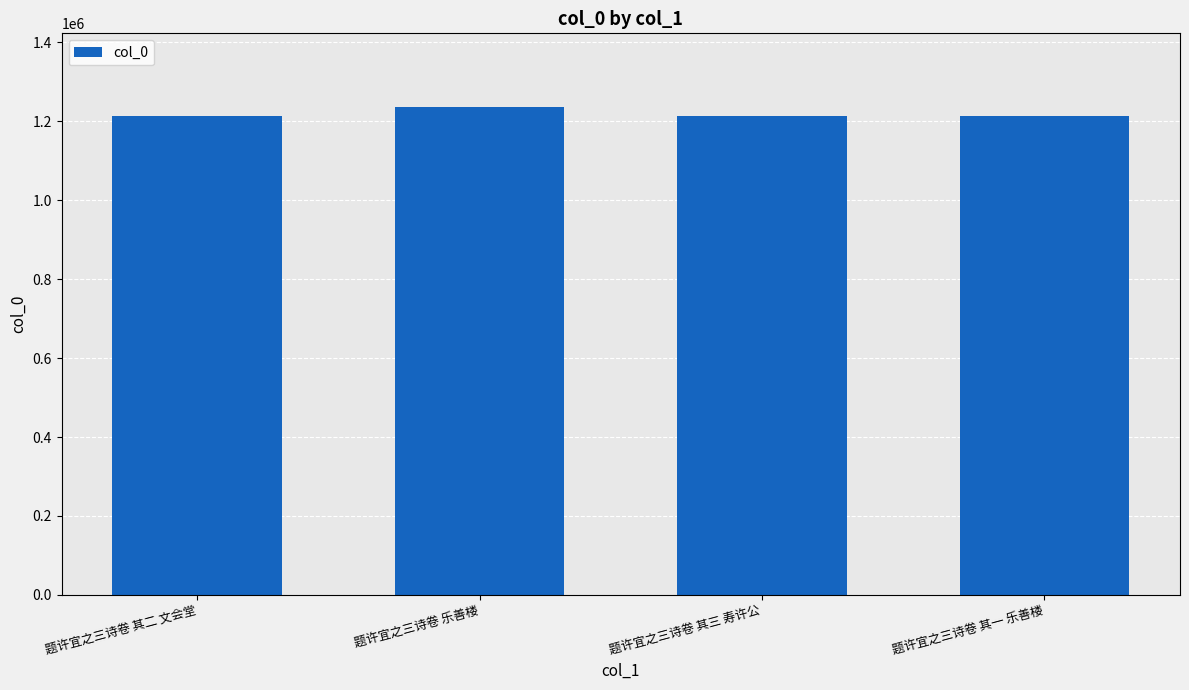

What is the change in value from 题许宜之三诗卷 乐善楼 to 题许宜之三诗卷 其一 乐善楼?

-23814